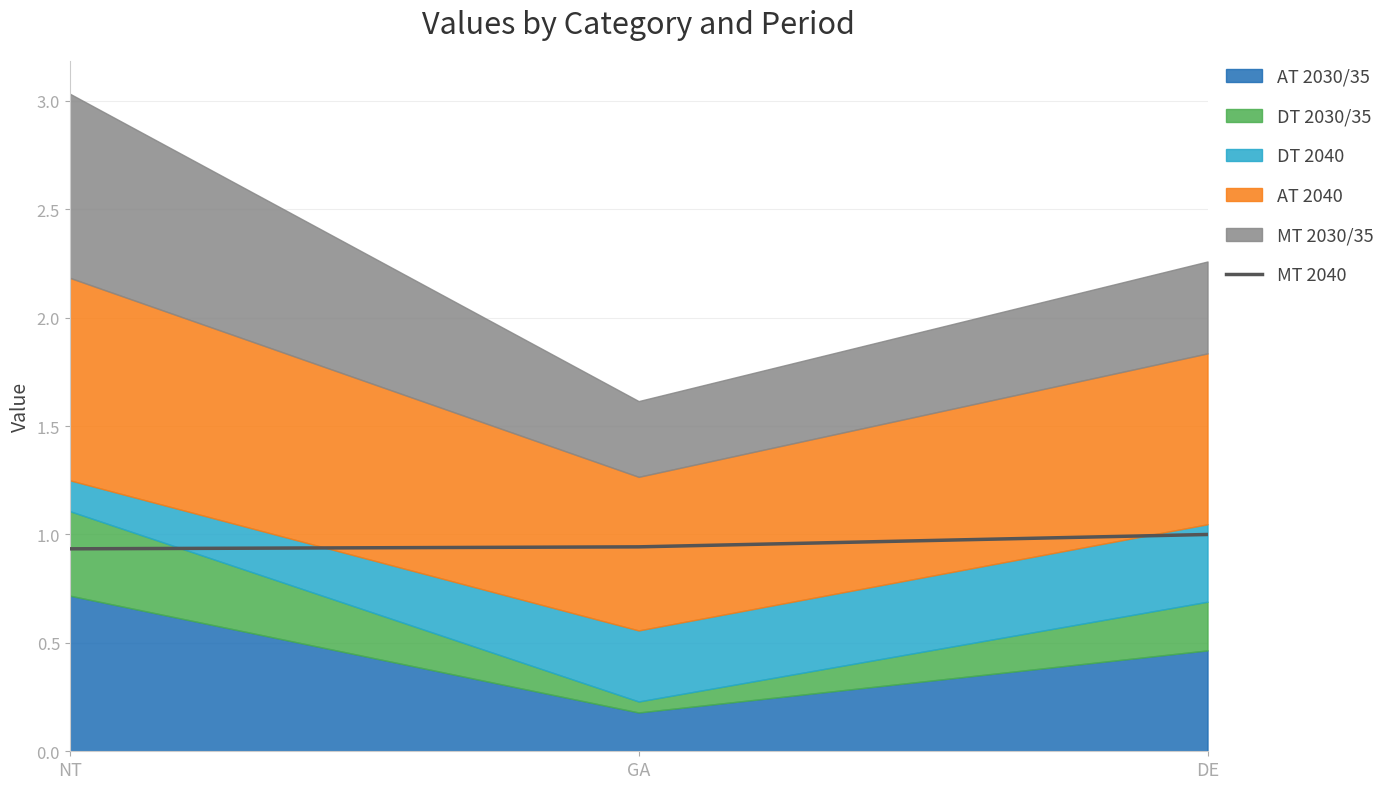

The value of MT 2040 at DE is 0.2. True or false?

False